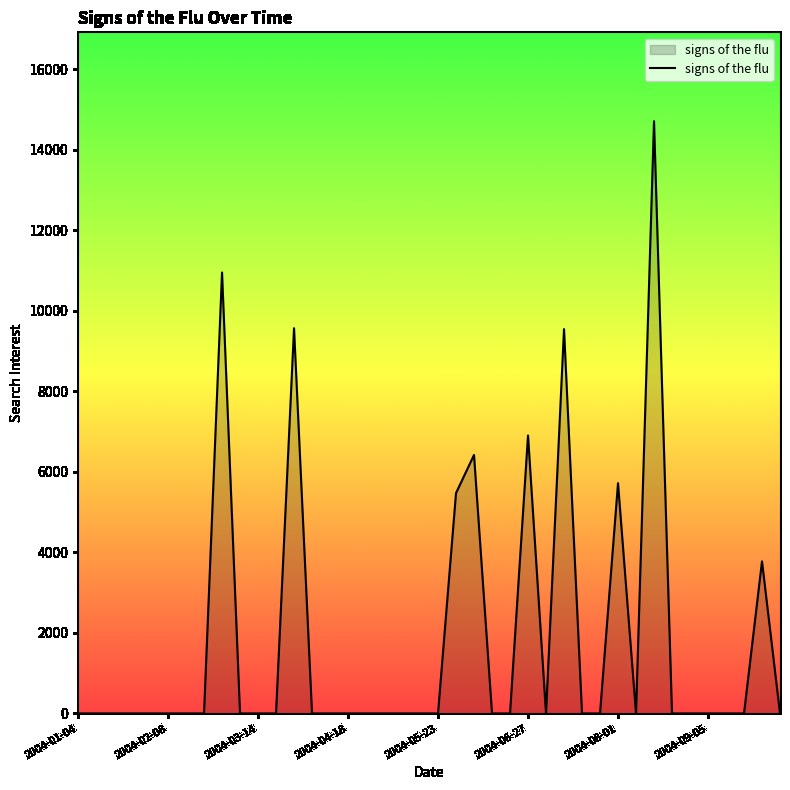

At which label is the value closest to 7354?

2004-06-27